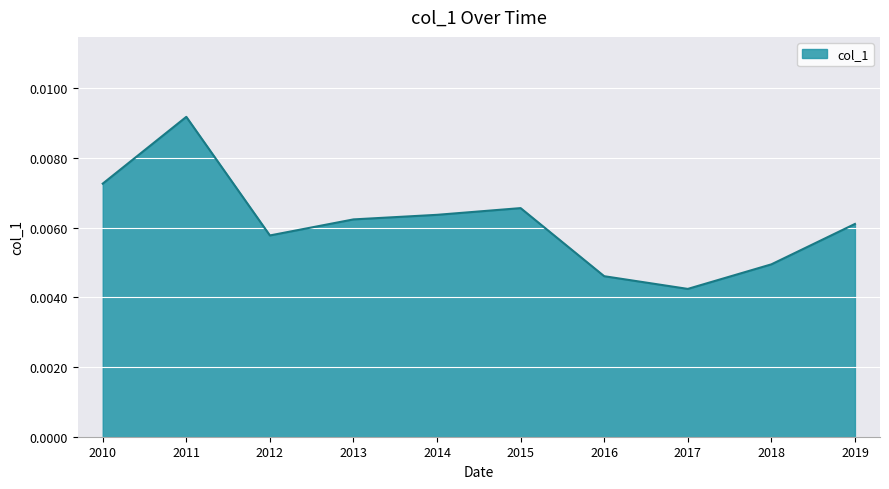

How many distinct data groups are displayed?

1